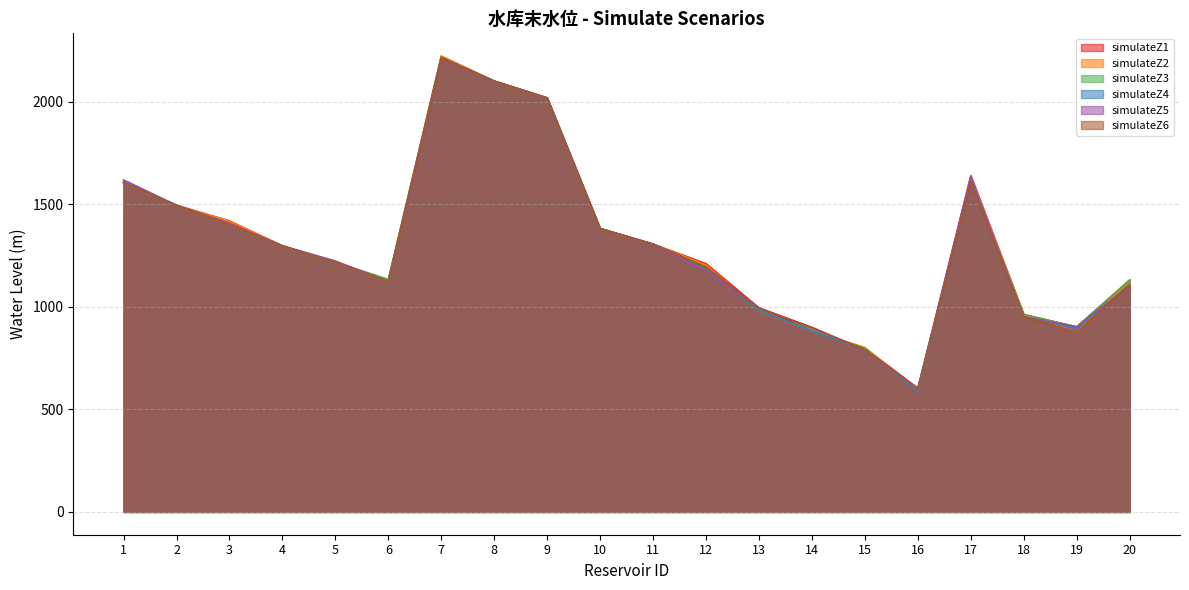

True or false: simulateZ1 and simulateZ6 cross at least once.

True